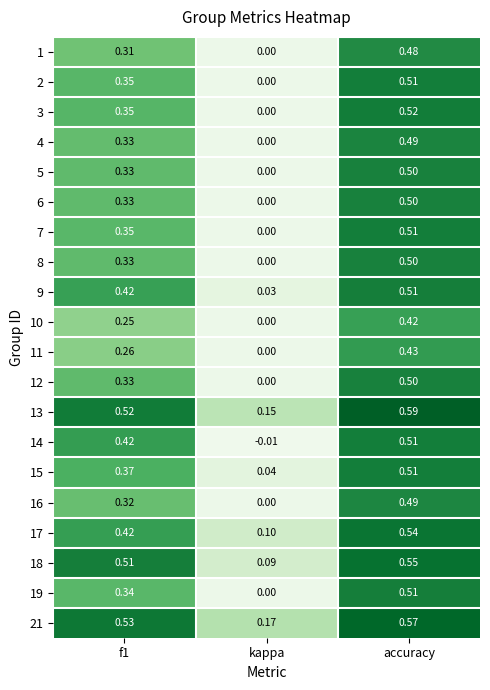

Where is 9 nearest to the value 0?

kappa